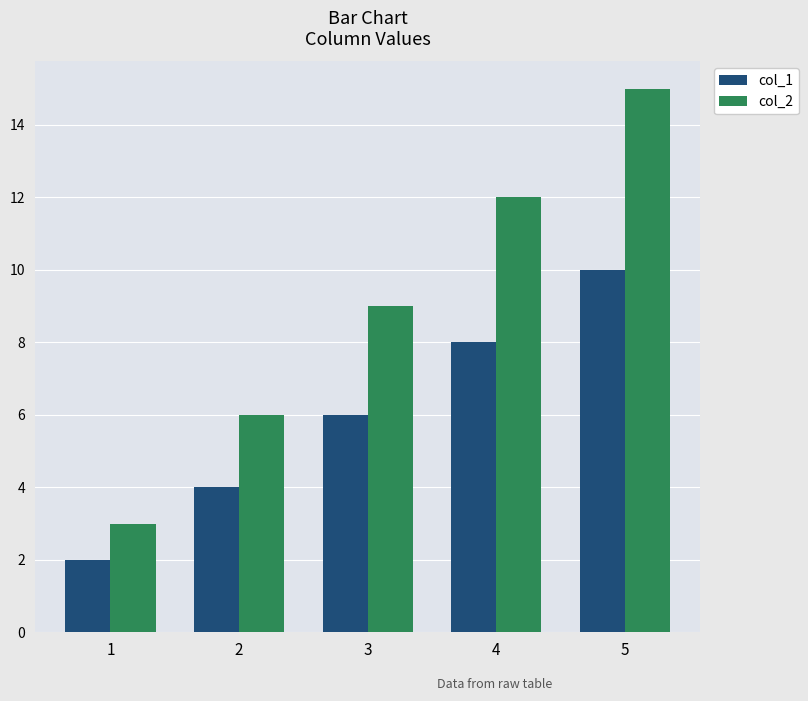

At which label does col_1 reach its peak?

5